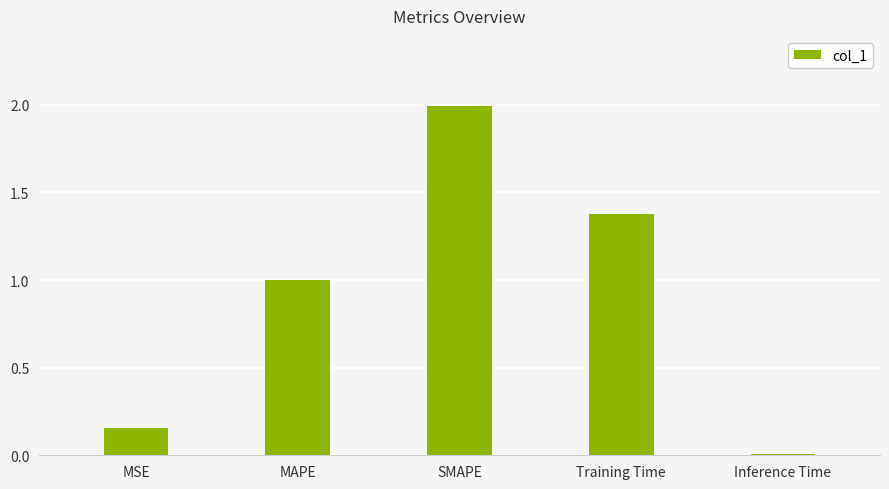

Does the chart contain stacked bars?

No